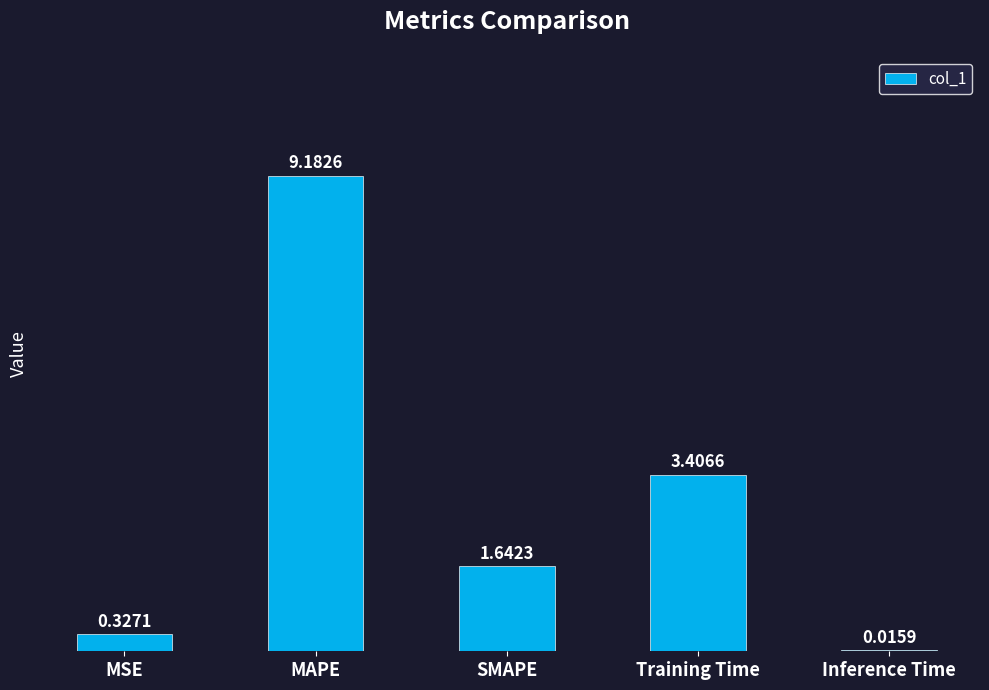

How many data points are above 1?

3